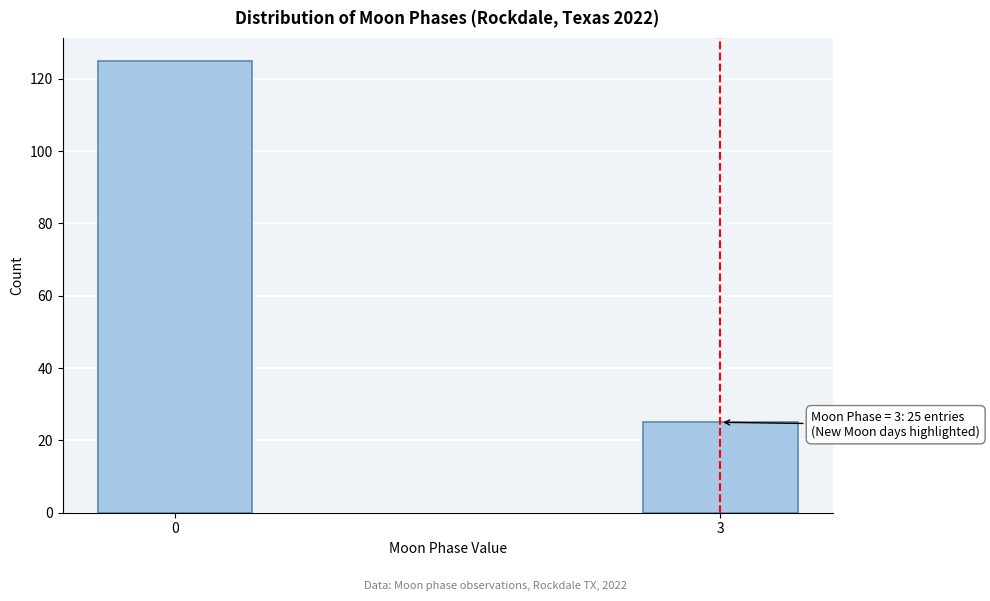

Reading left to right, what are all the values shown in this chart?

0=125	3=25